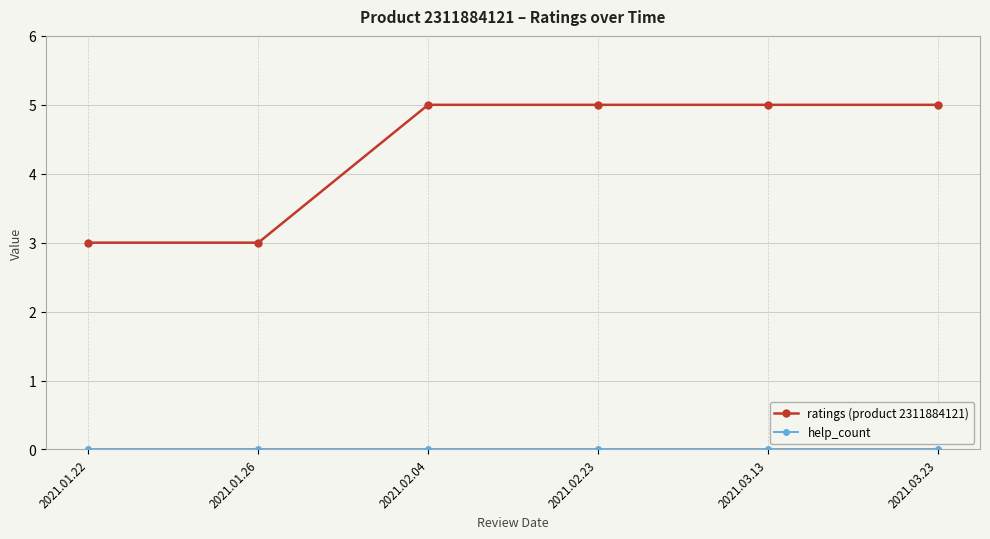

What is the maximum value shown in the chart?

5